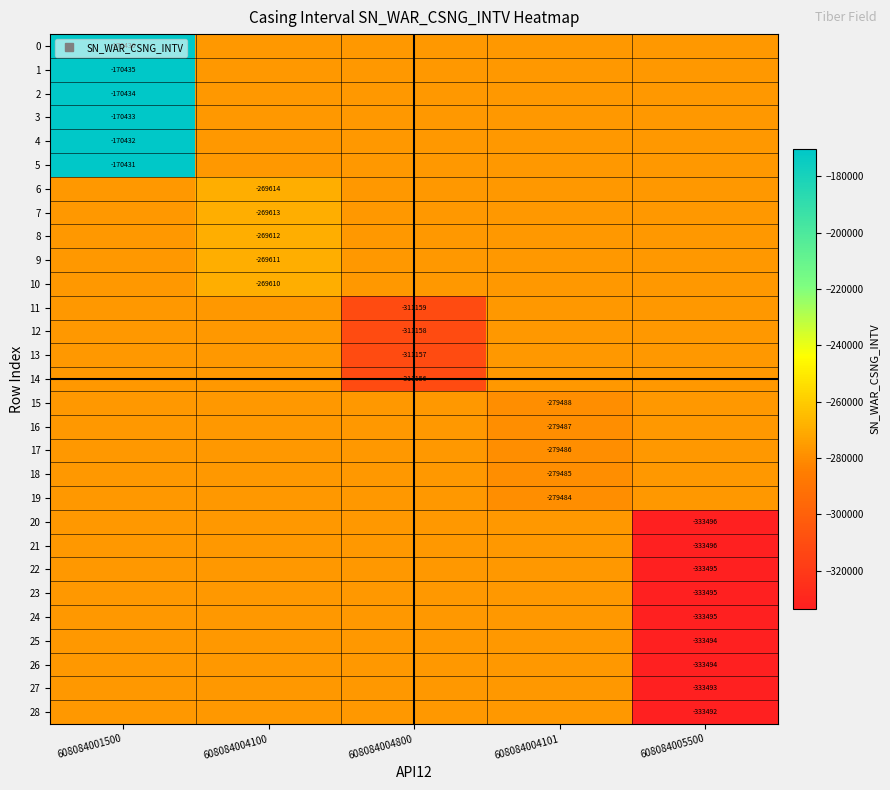

Where is 9 nearest to the value -272980?

608084004100